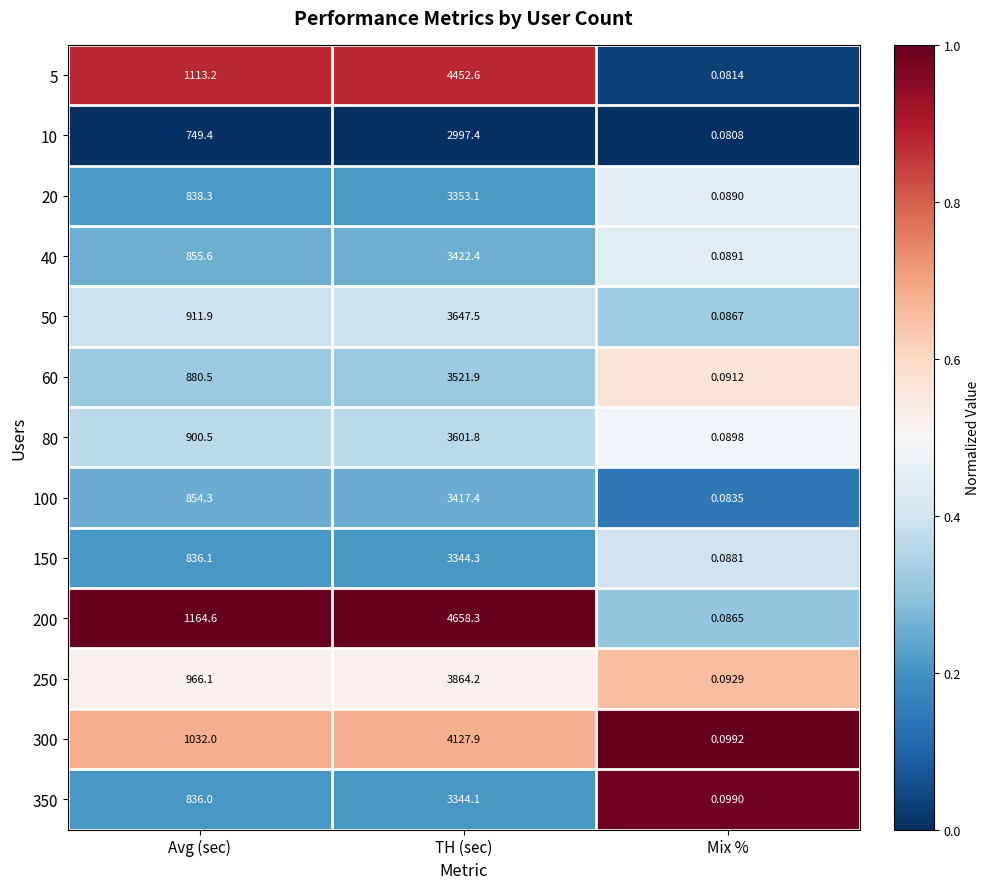

List the labels in order of 5 value, smallest first.

Mix %, Avg (sec), TH (sec)